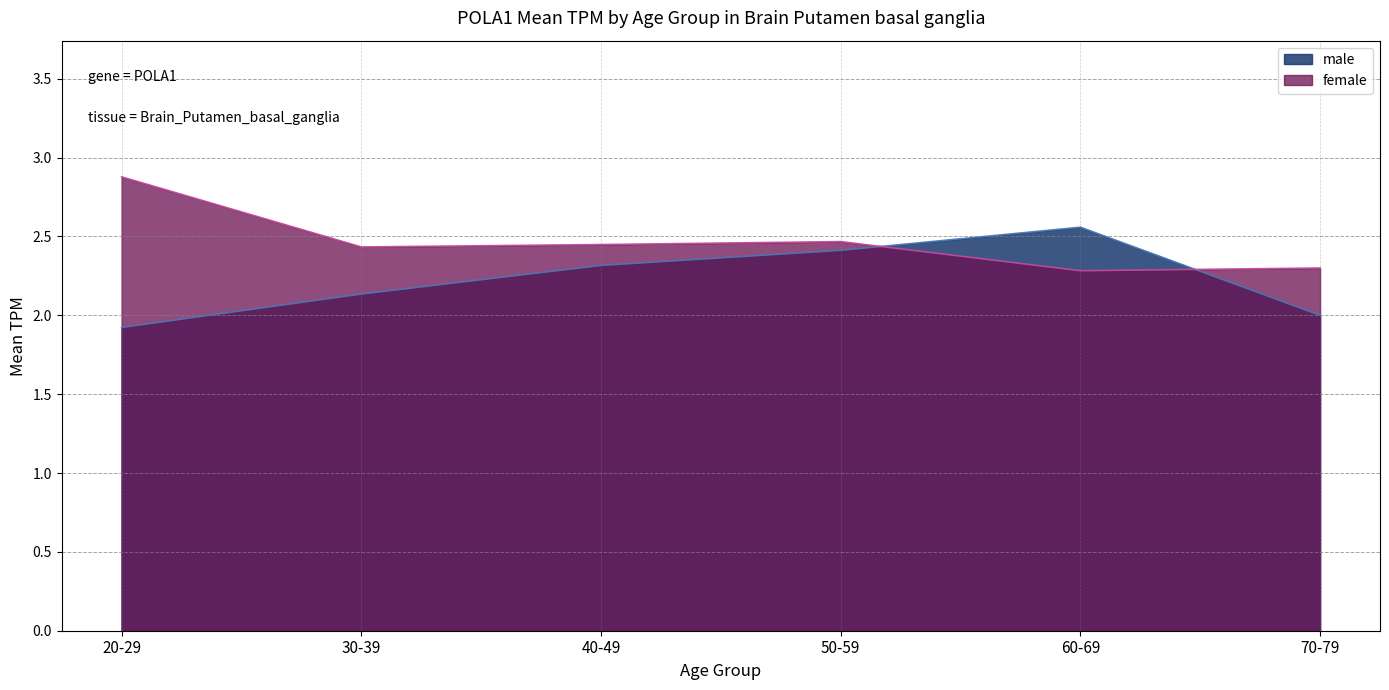

What is the highest value of the female series?

2.9